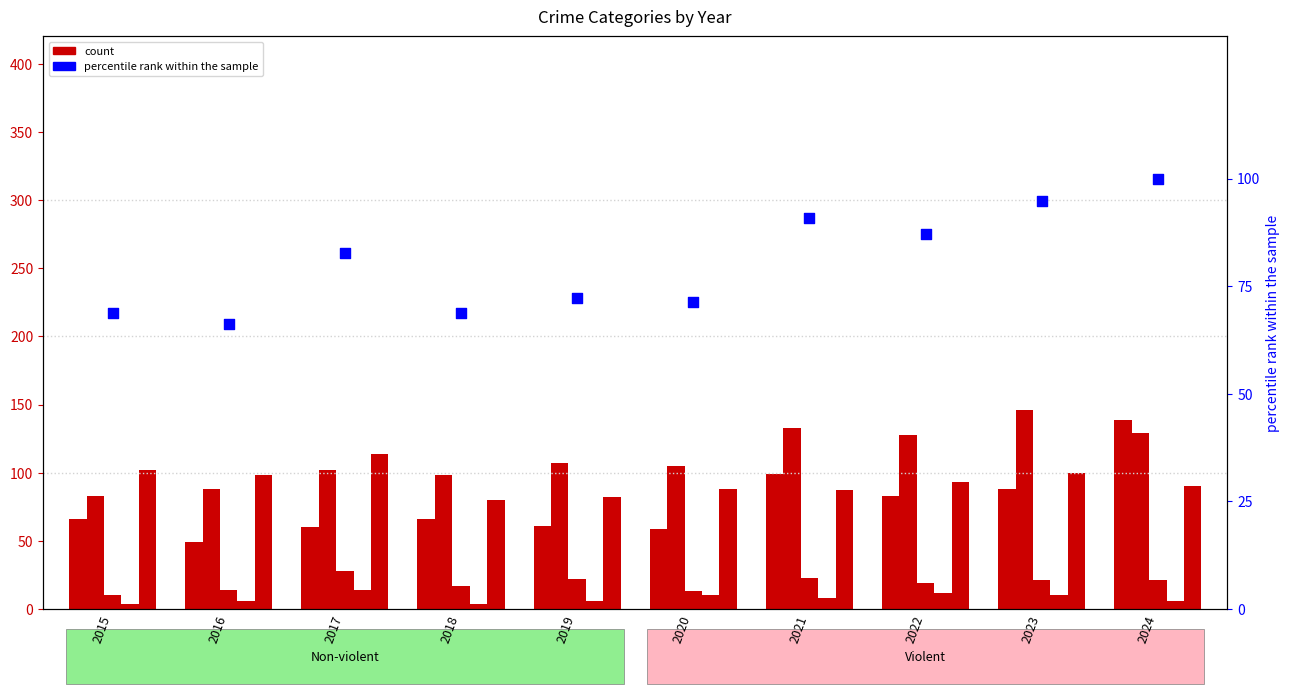

Which series has the largest Y range (max minus min)?

Aggravated Assault